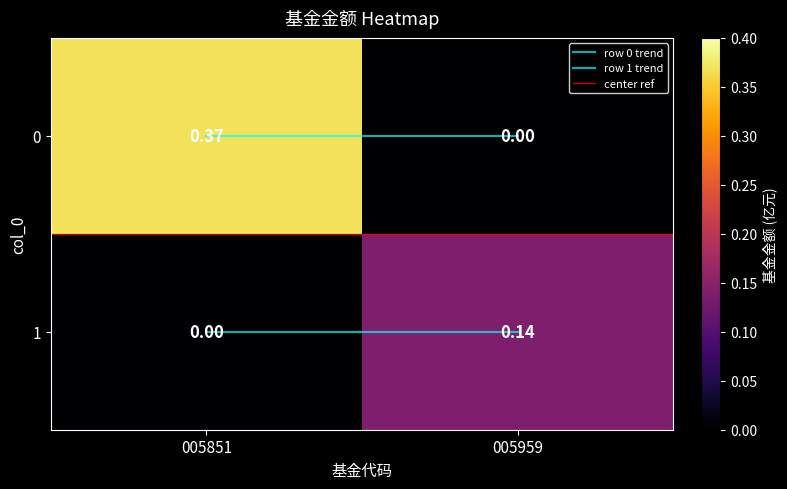

Is the value of 1 at 005851 greater than the value of 0 at 005851?

No